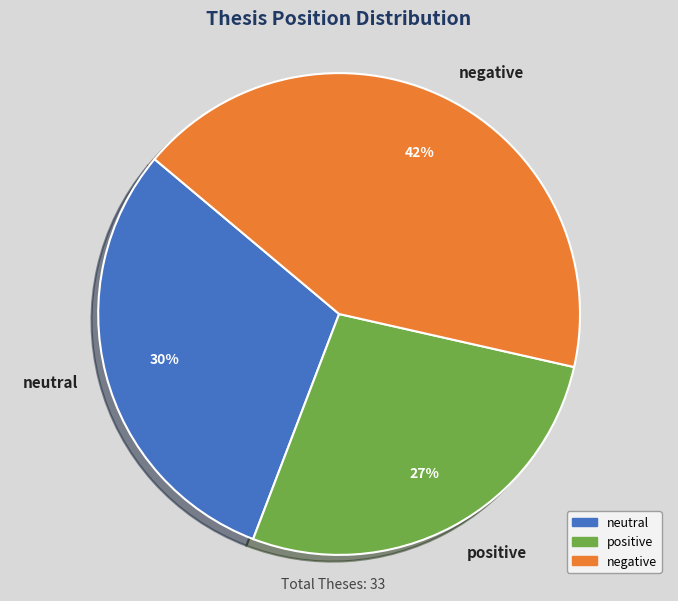

Rank the categories by value from lowest to highest.

positive, neutral, negative